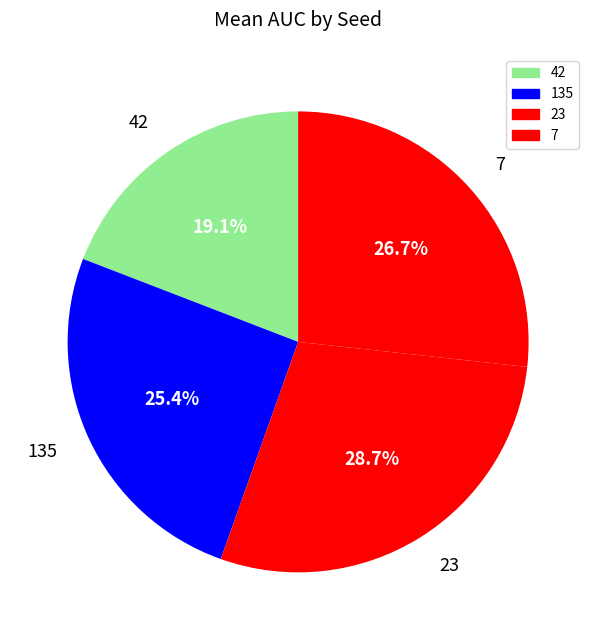

True or false: 42 accounts for 9% of the total.

False